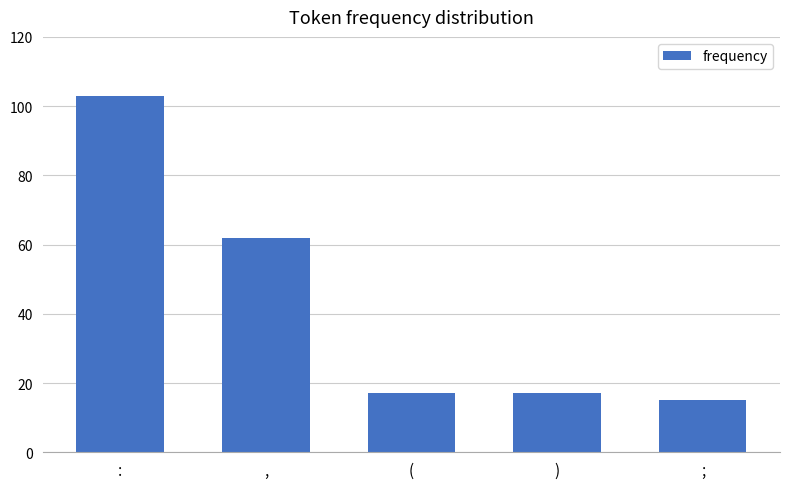

Reading left to right, what are all the values shown in this chart?

:=103	,=62	(=17	)=17	;=15